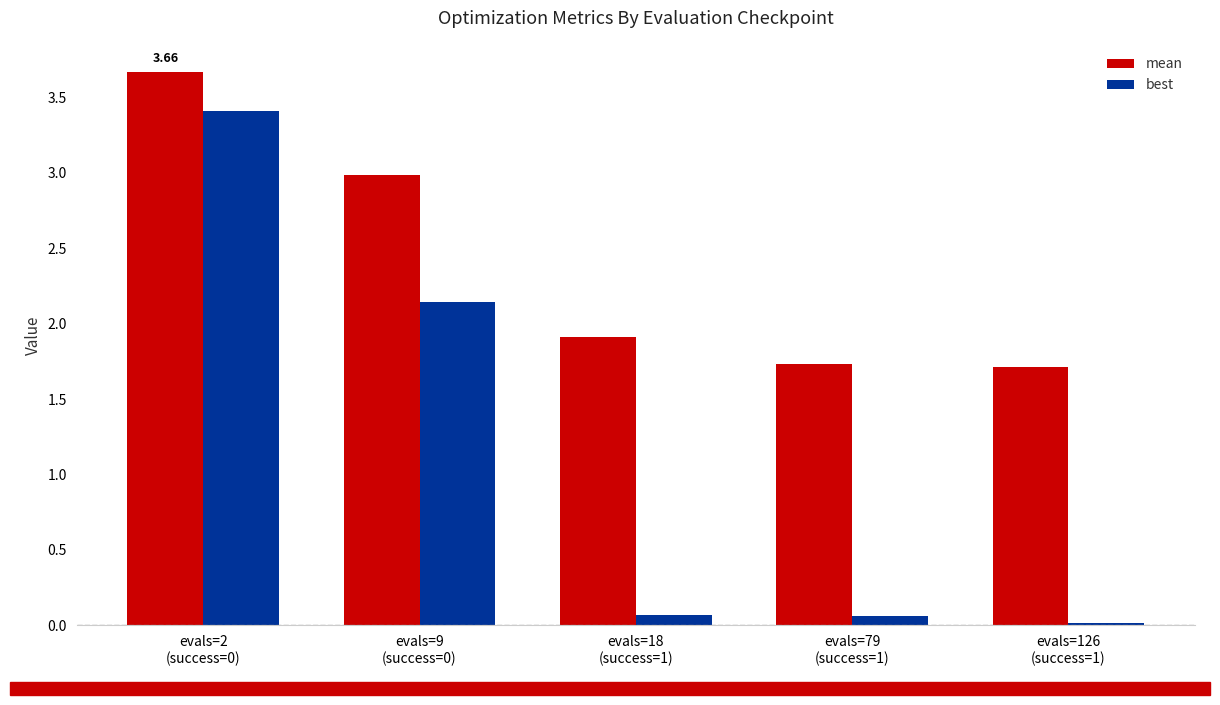

How many bars are there in each group?

2